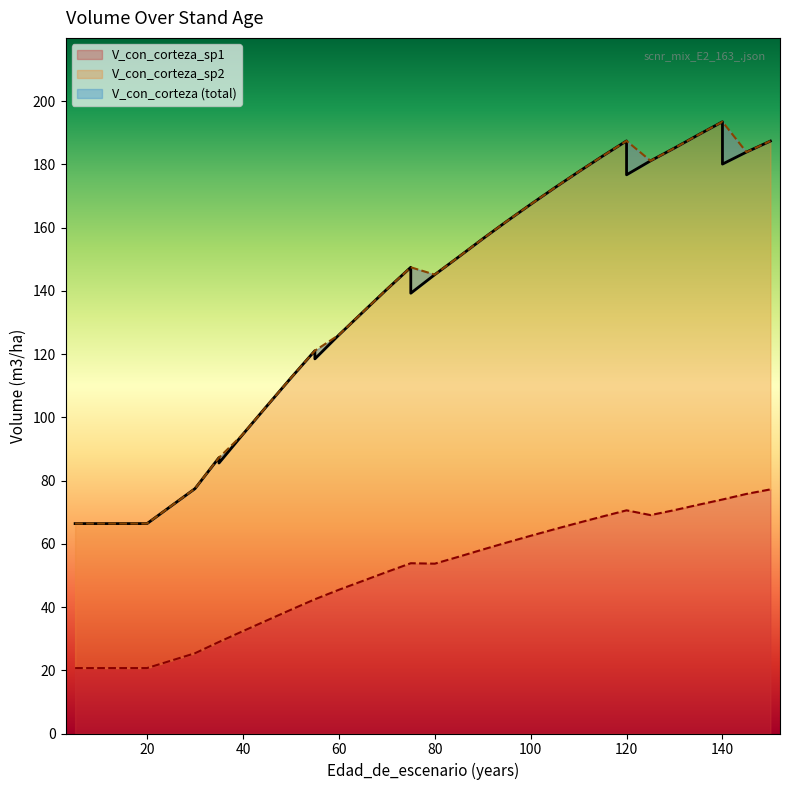

The V_con_corteza_sp1 series shows 66.7 at 110. True or false?

True